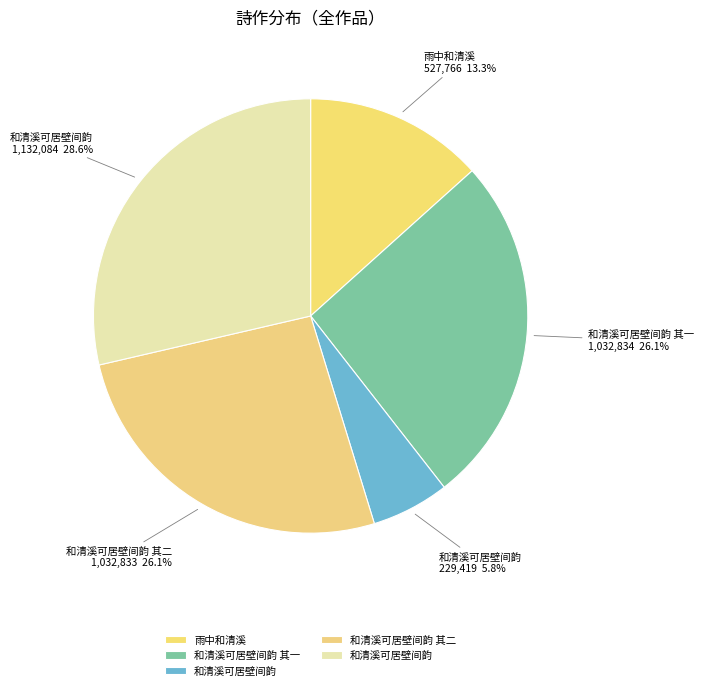

Count the number of slices in the pie.

5